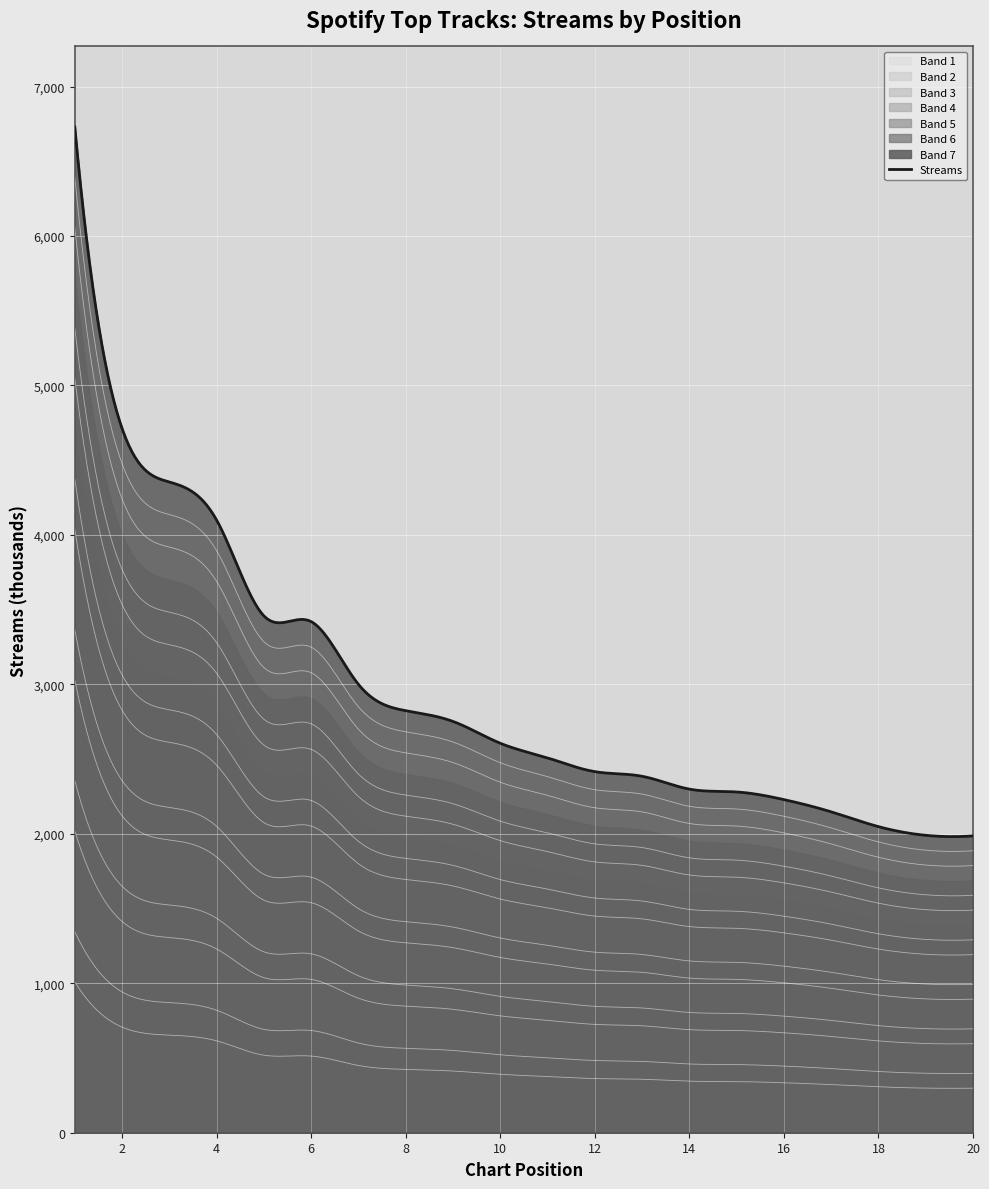

True or false: the data has more than 2 interior local peaks.

False